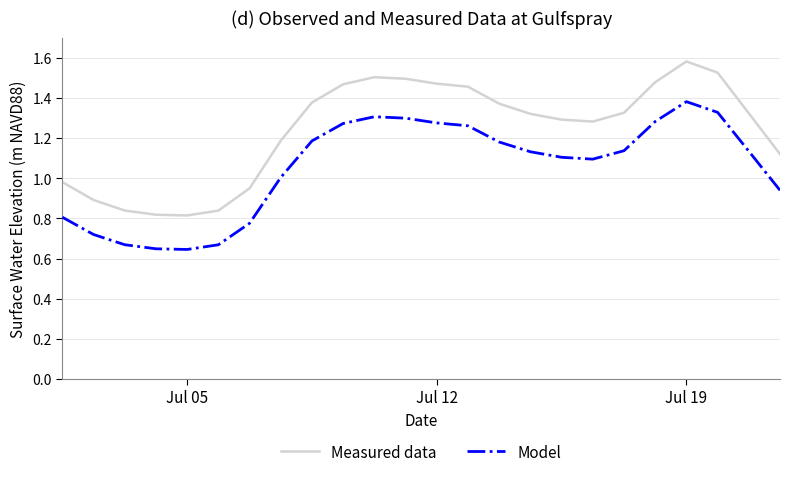

Which series has the widest spread of values?

Measured data